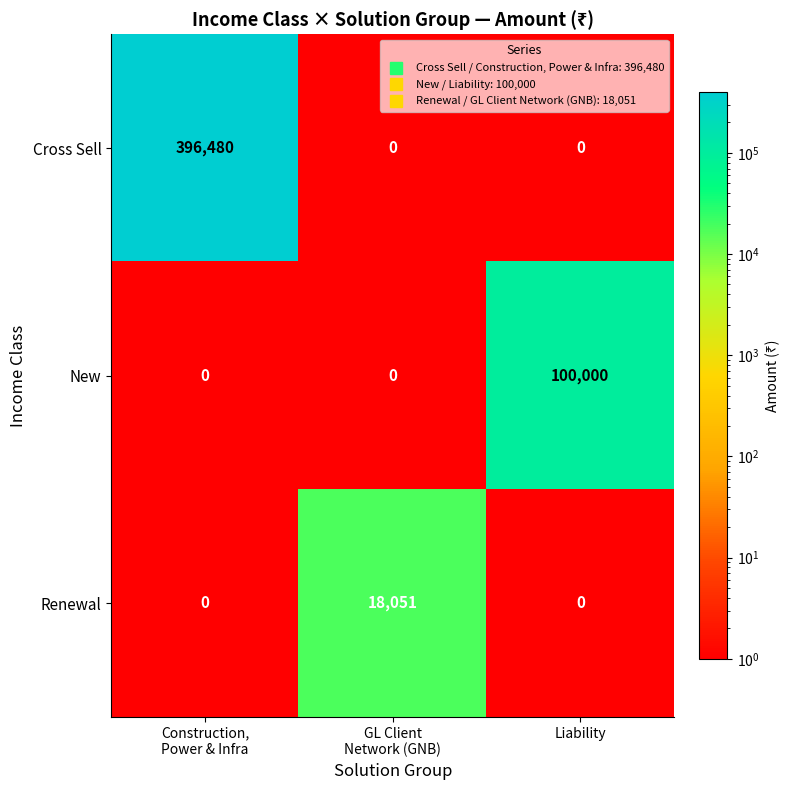

What is the difference between the maximum and minimum values in the Renewal series?

18051